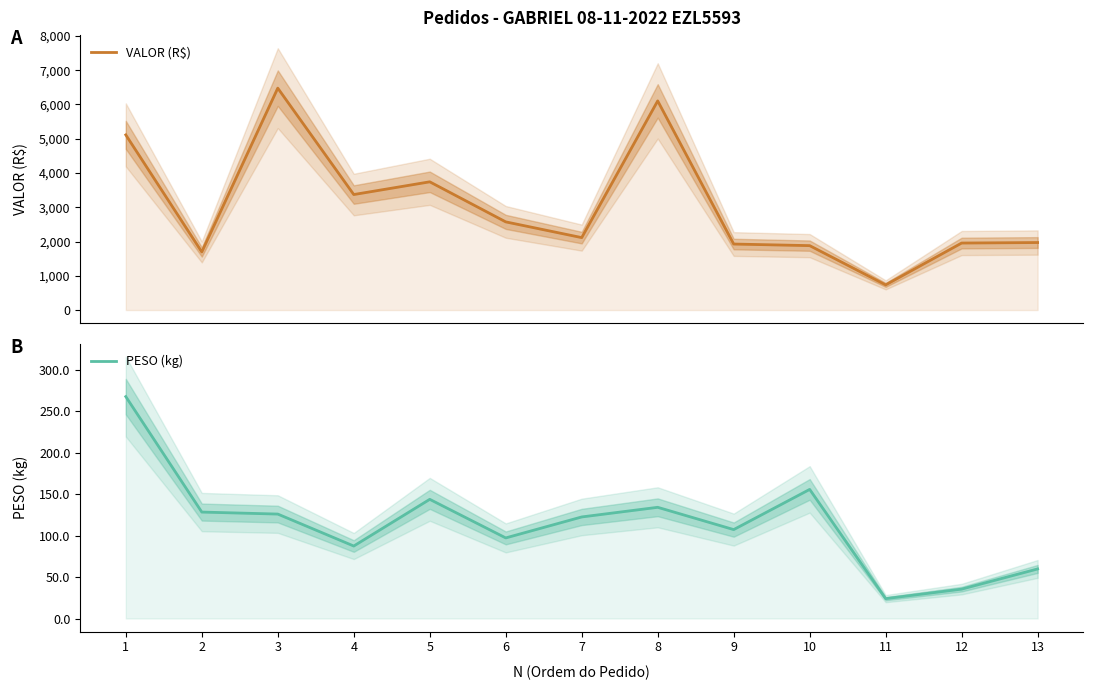

True or false: PESO (kg) and VALOR (R$) intersect in this chart.

False